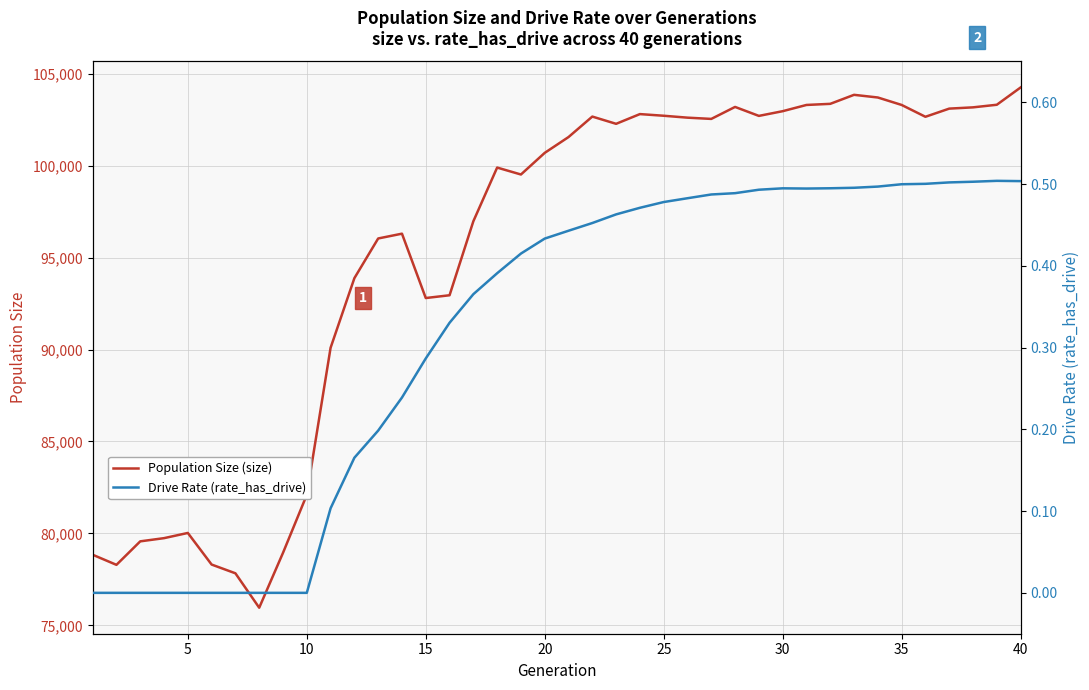

The value of Population Size (size) at 25 is 102720. True or false?

True